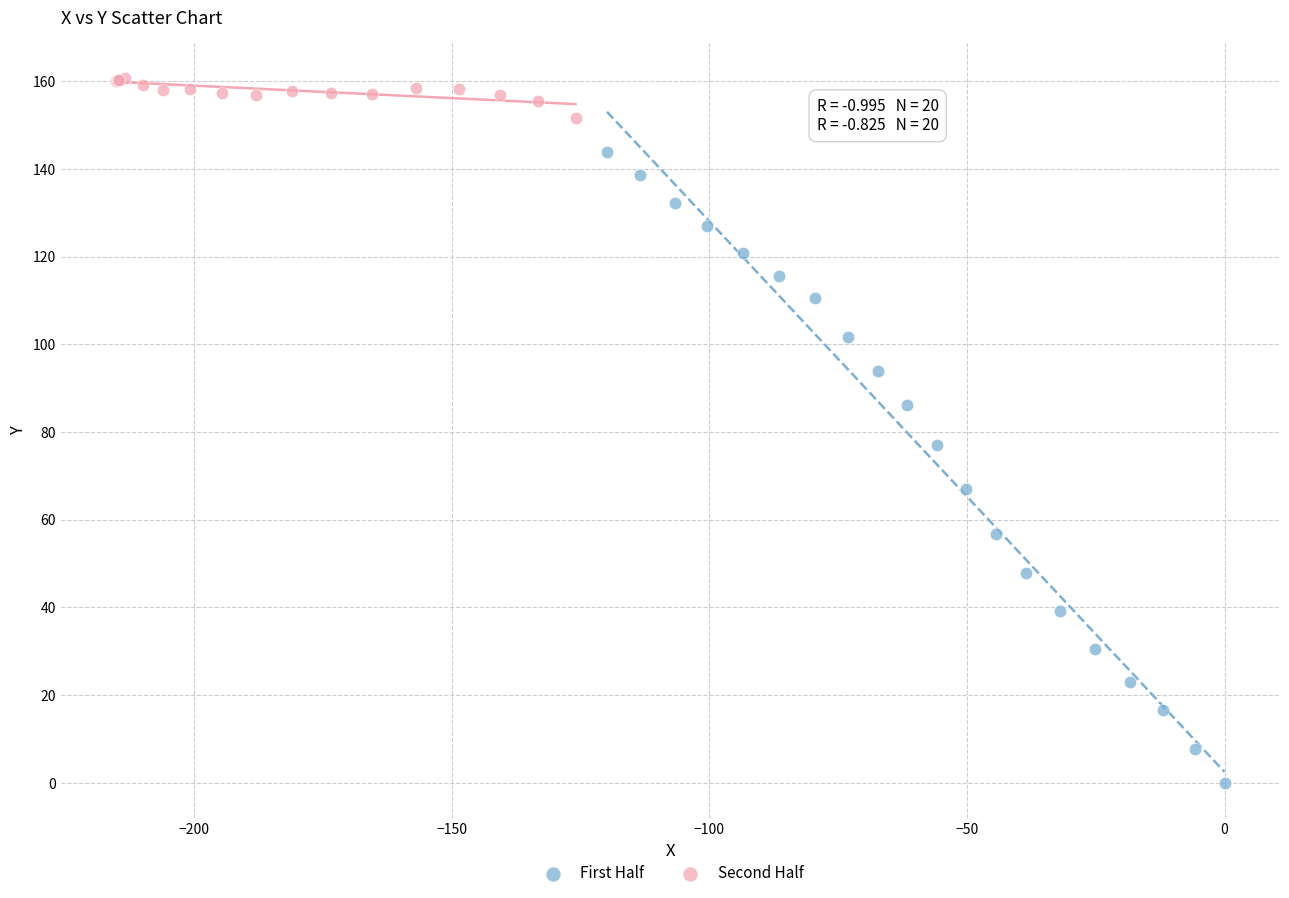

Which series reaches the minimum Y coordinate?

First Half